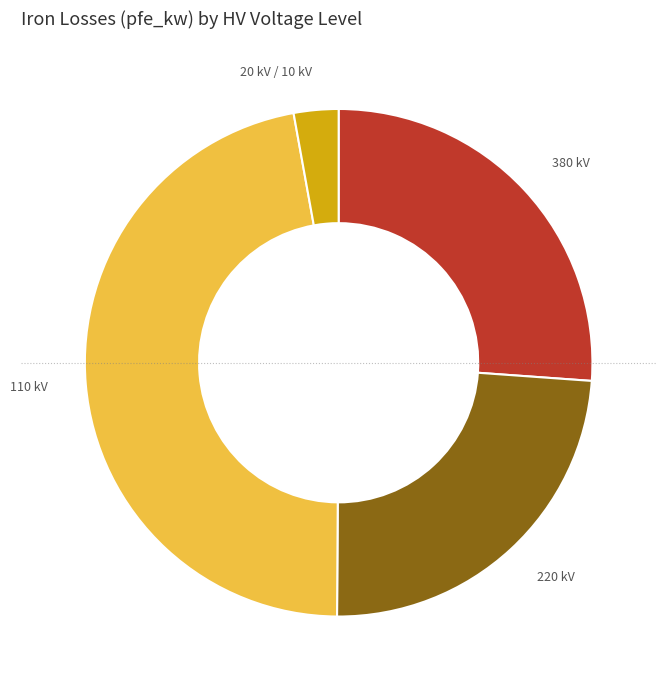

Which category has the biggest portion of the pie?

110 kV